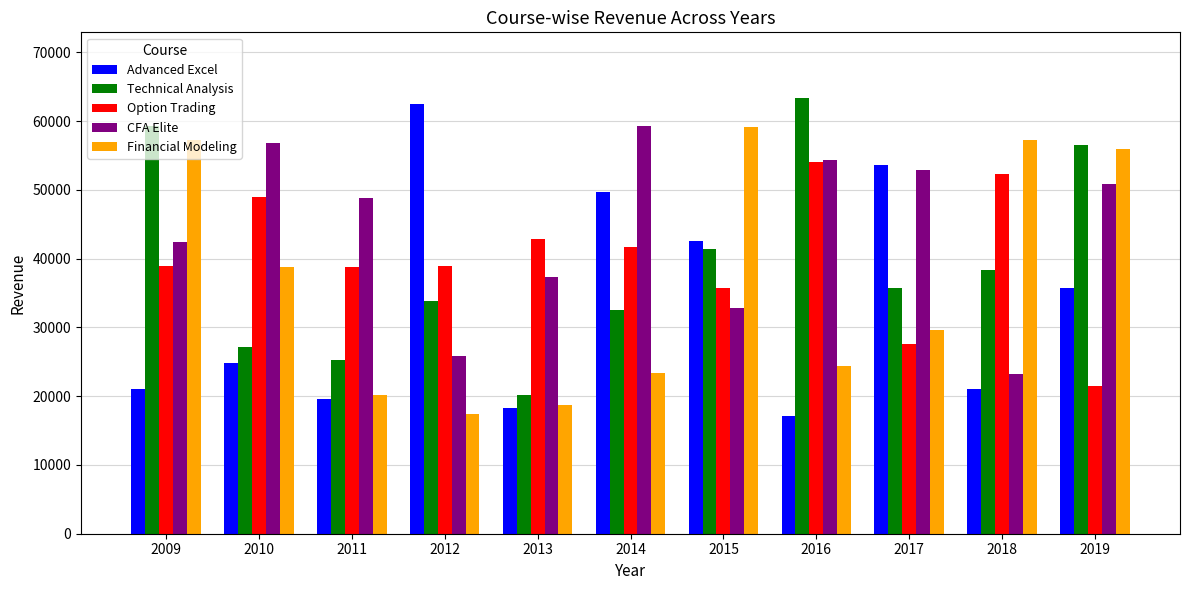

Which series has the widest spread of values?

Advanced Excel